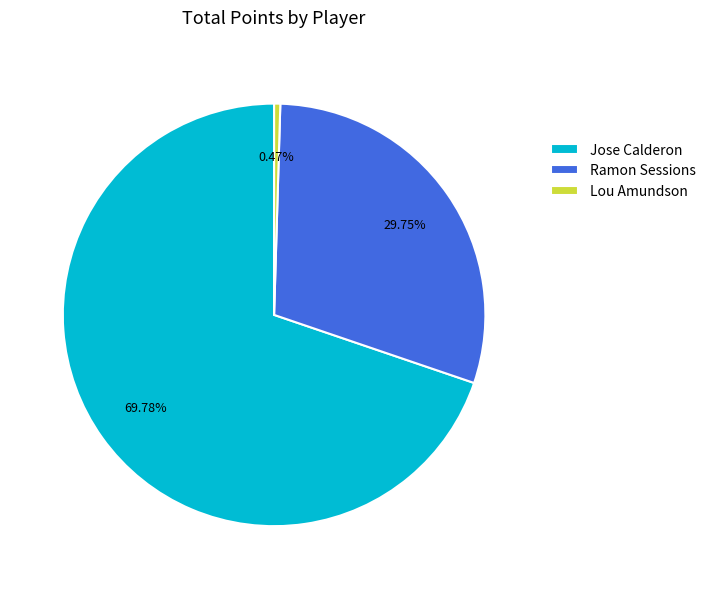

Is there a majority slice in this chart?

Yes